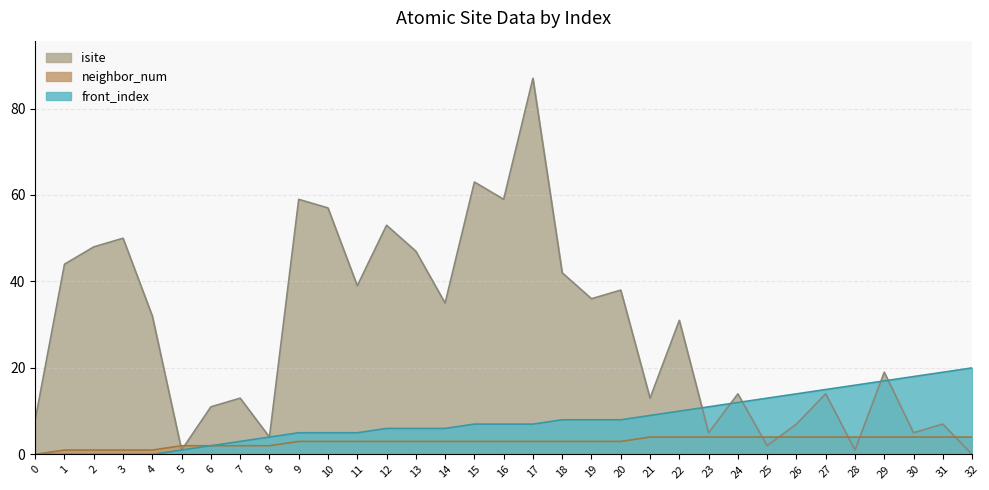

What is the difference between the second highest and second lowest values in the neighbor_num series?

3